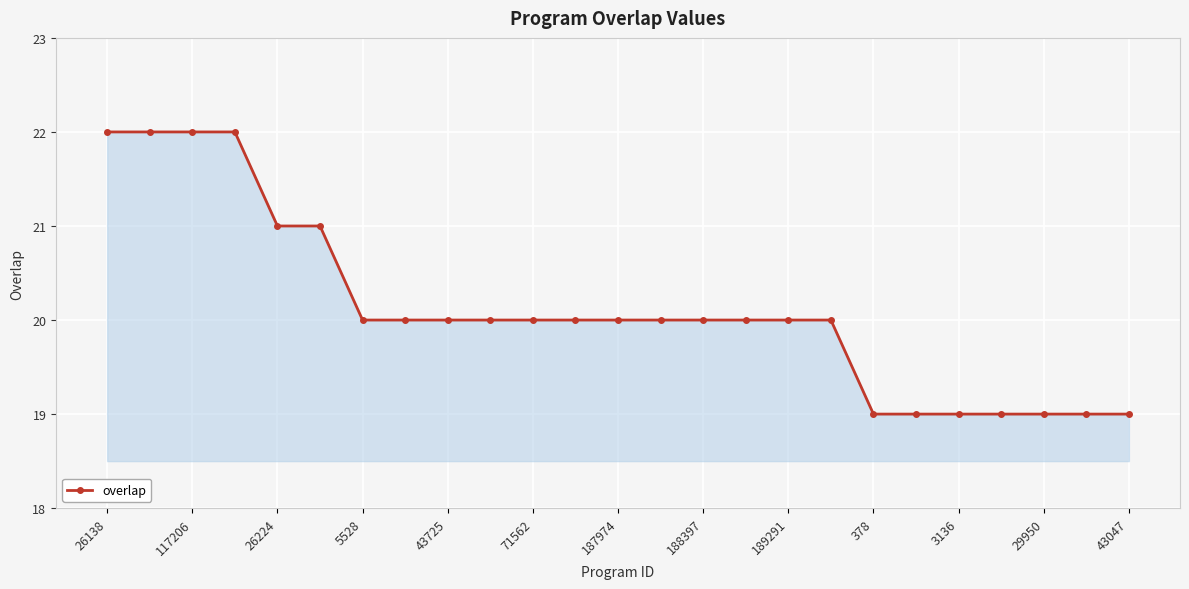

What is the value of the 13th point from the left?

20